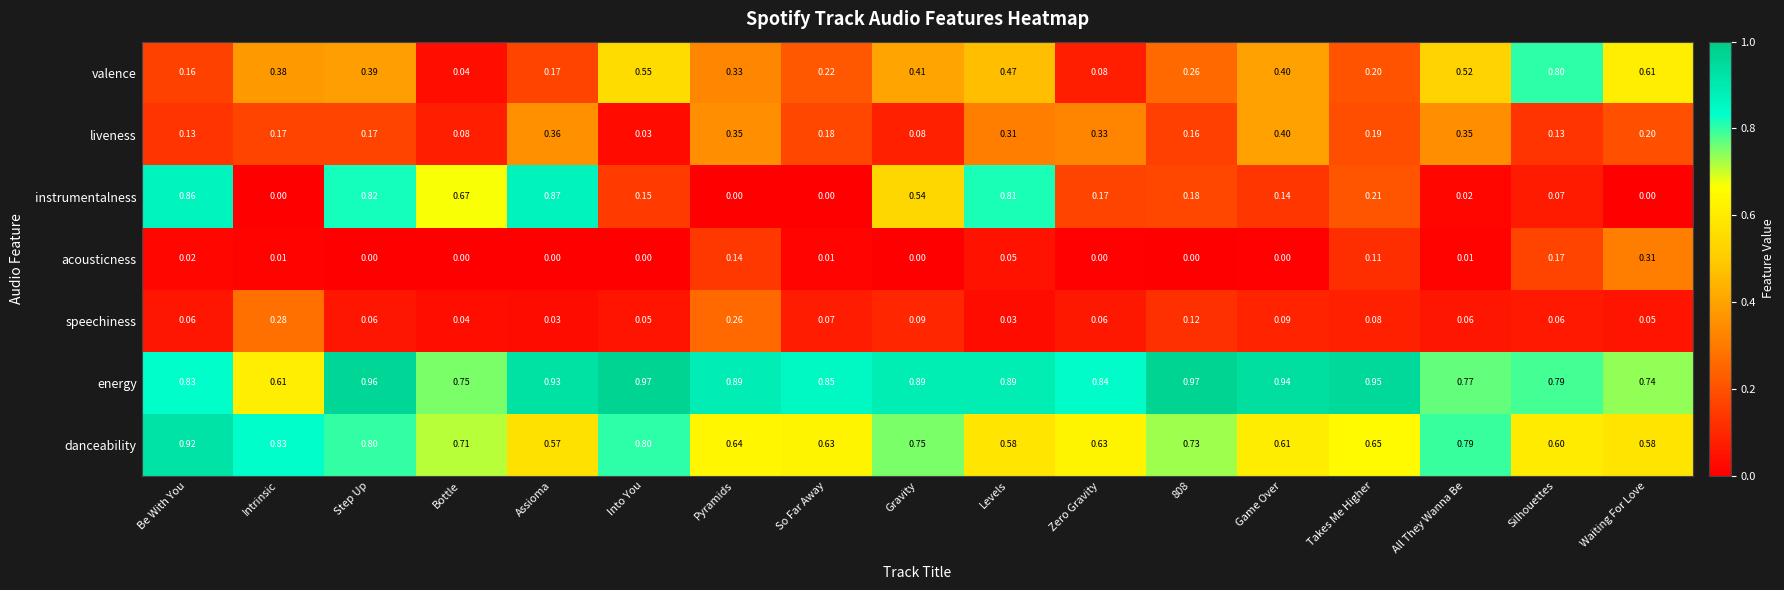

Which series has the largest total across all categories?

energy